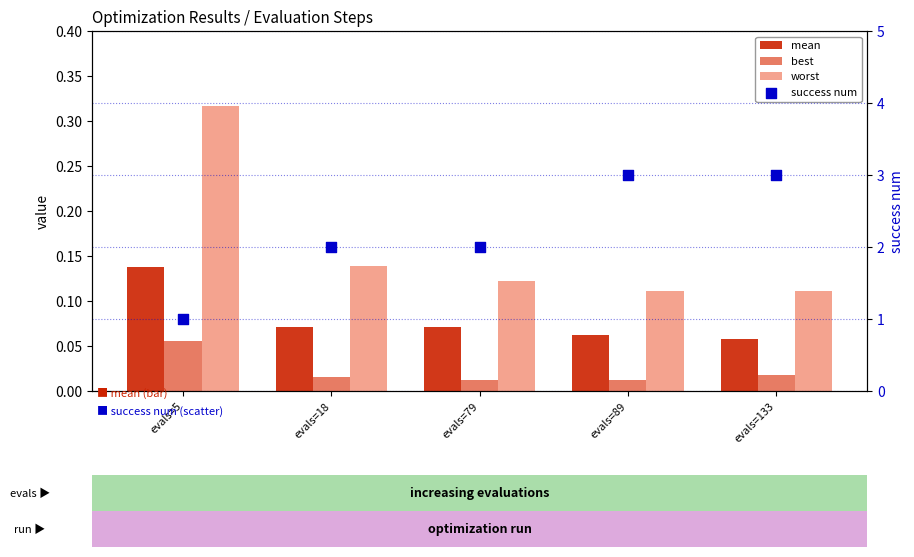

Which series has the widest spread of Y values?

success num